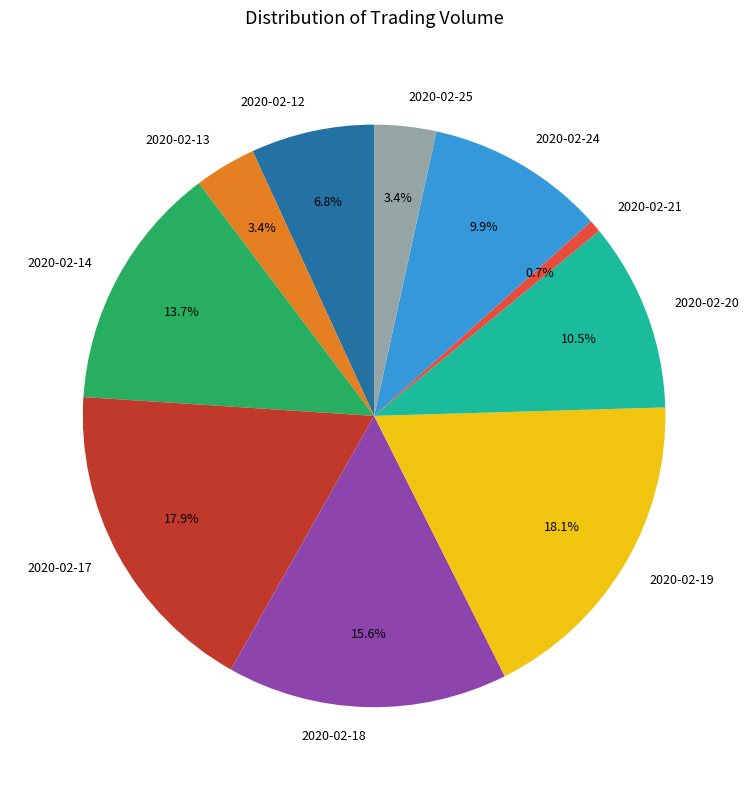

The 2020-02-24 slice represents 10% of the pie. True or false?

True